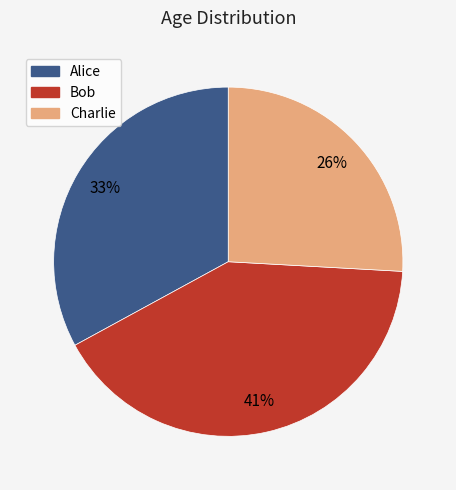

Which slice is the largest?

Bob